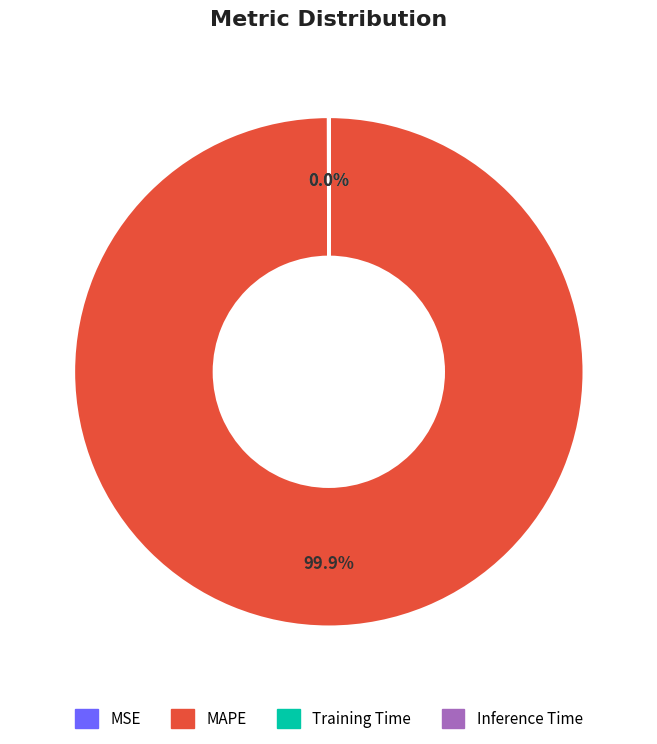

Does any single category account for the majority?

Yes